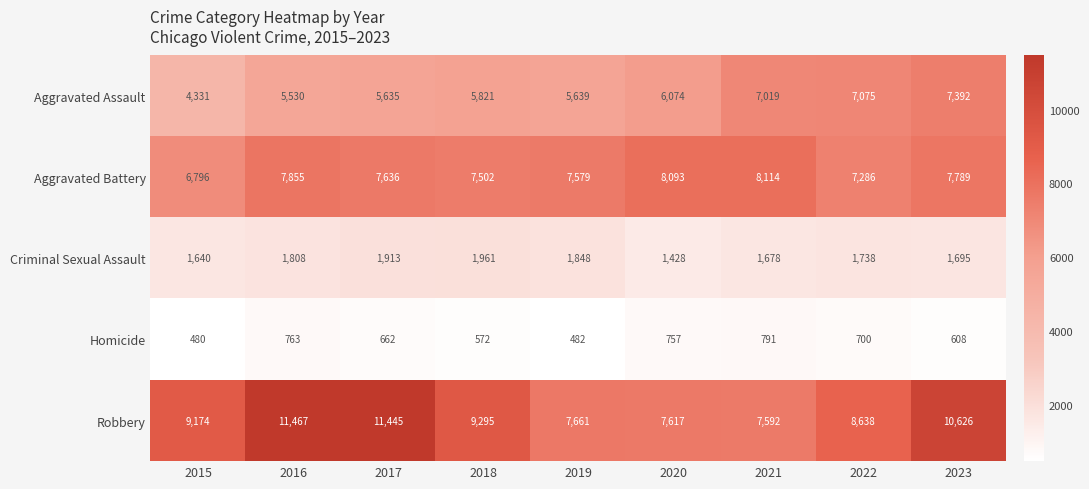

What is the sum of all Criminal Sexual Assault values?

15709